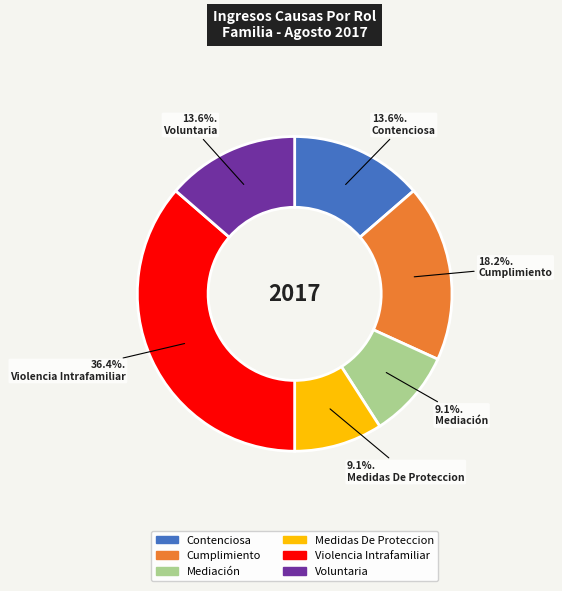

Is it true that Violencia Intrafamiliar is 36% of the pie?

True